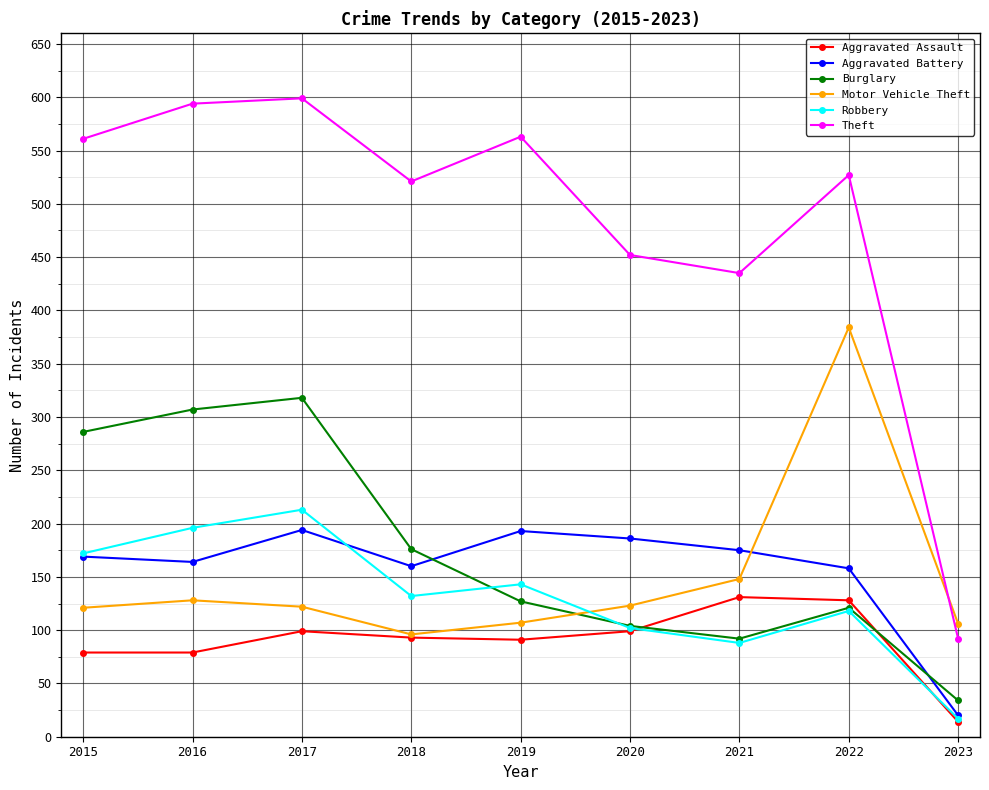

Read the Robbery value at 2017.

213